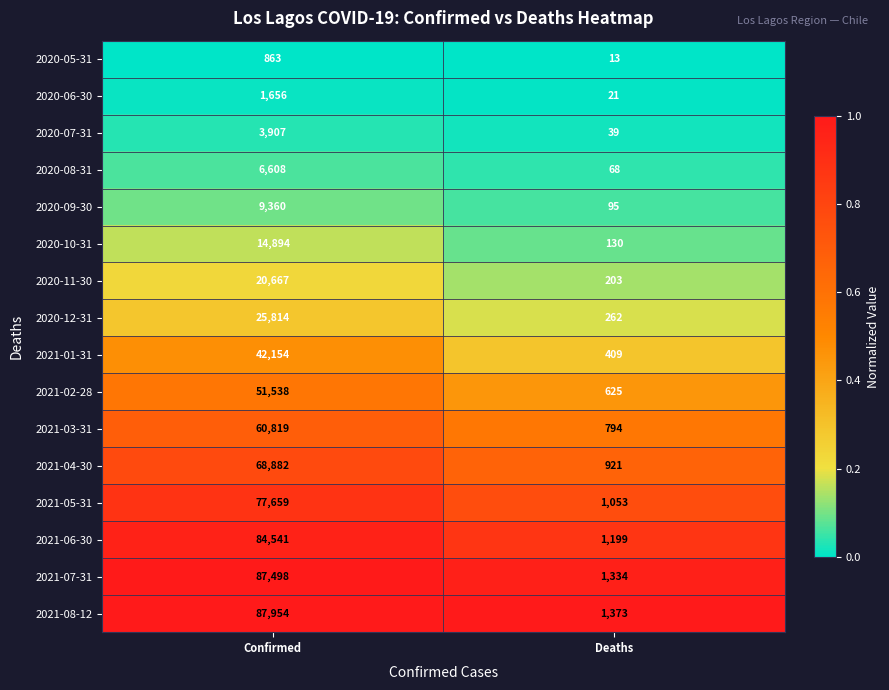

Which series has the widest spread of values?

2021-08-12